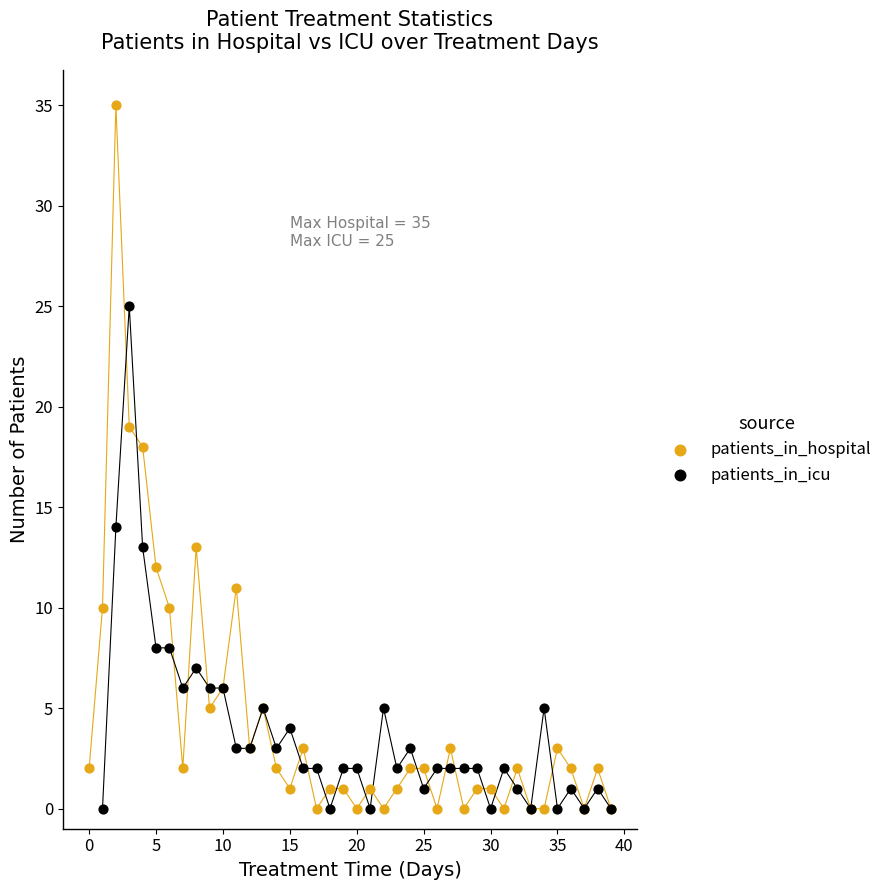

Which series has the widest spread of Y values?

patients_in_hospital